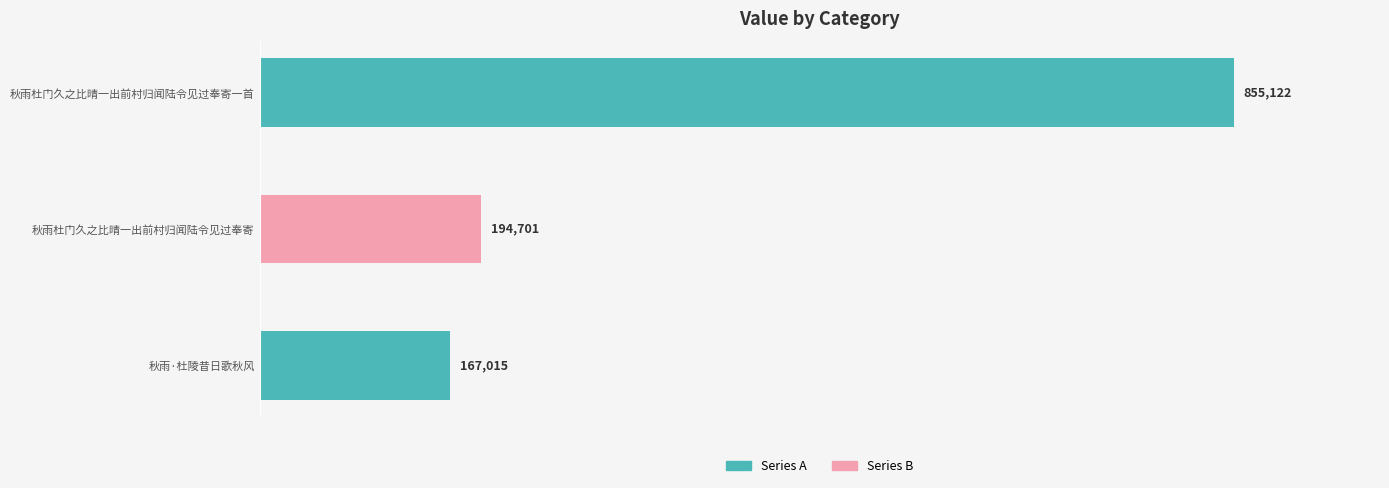

What is the label of the 2nd bar from the top?

秋雨杜门久之比晴一出前村归闻陆令见过奉寄